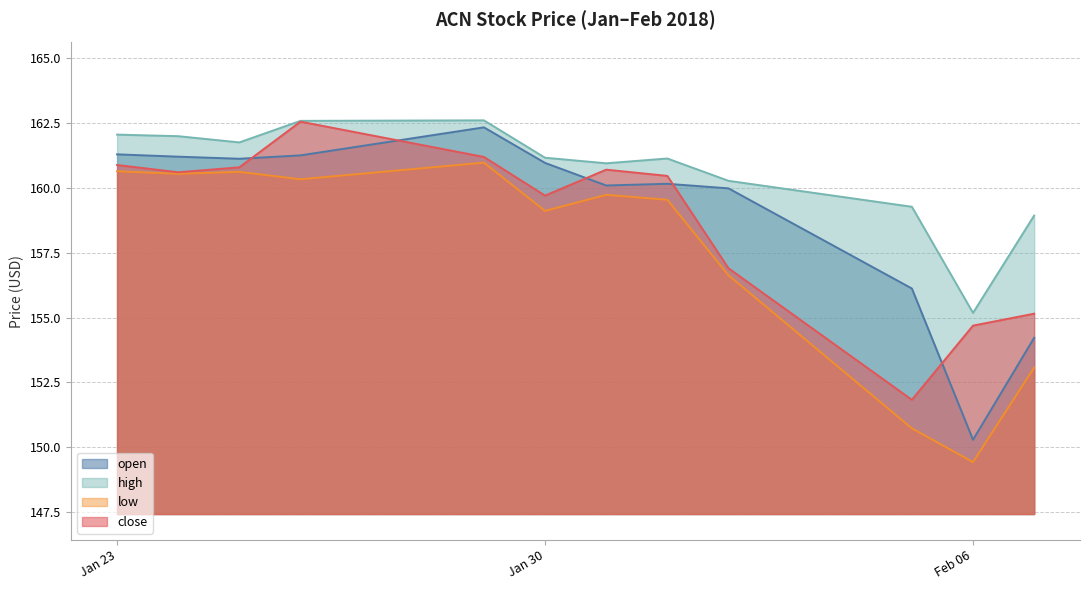

At which label is high closest to 158?

2018-02-07